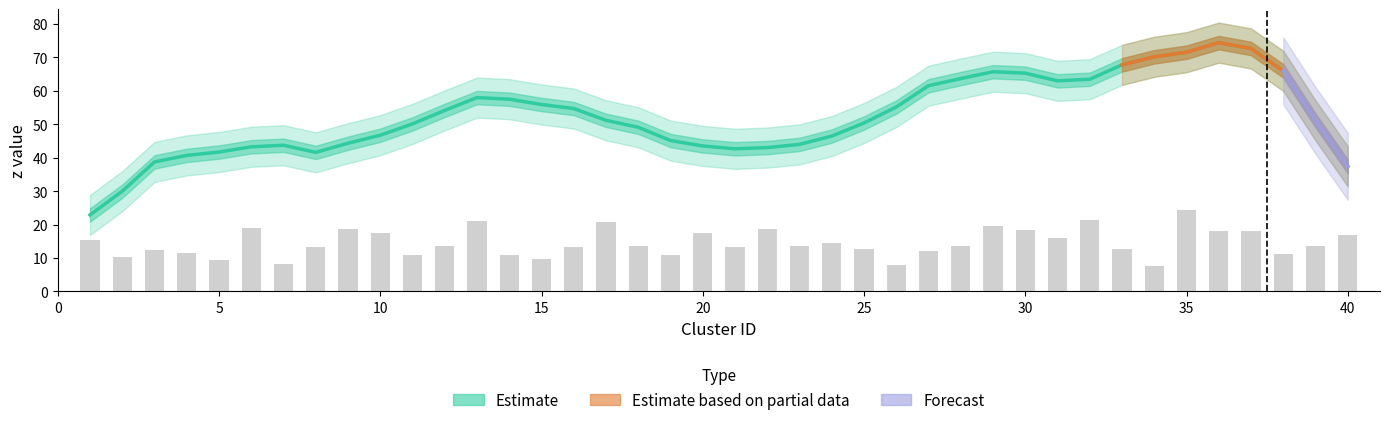

The value of curvature at 11 is -2.6. True or false?

False